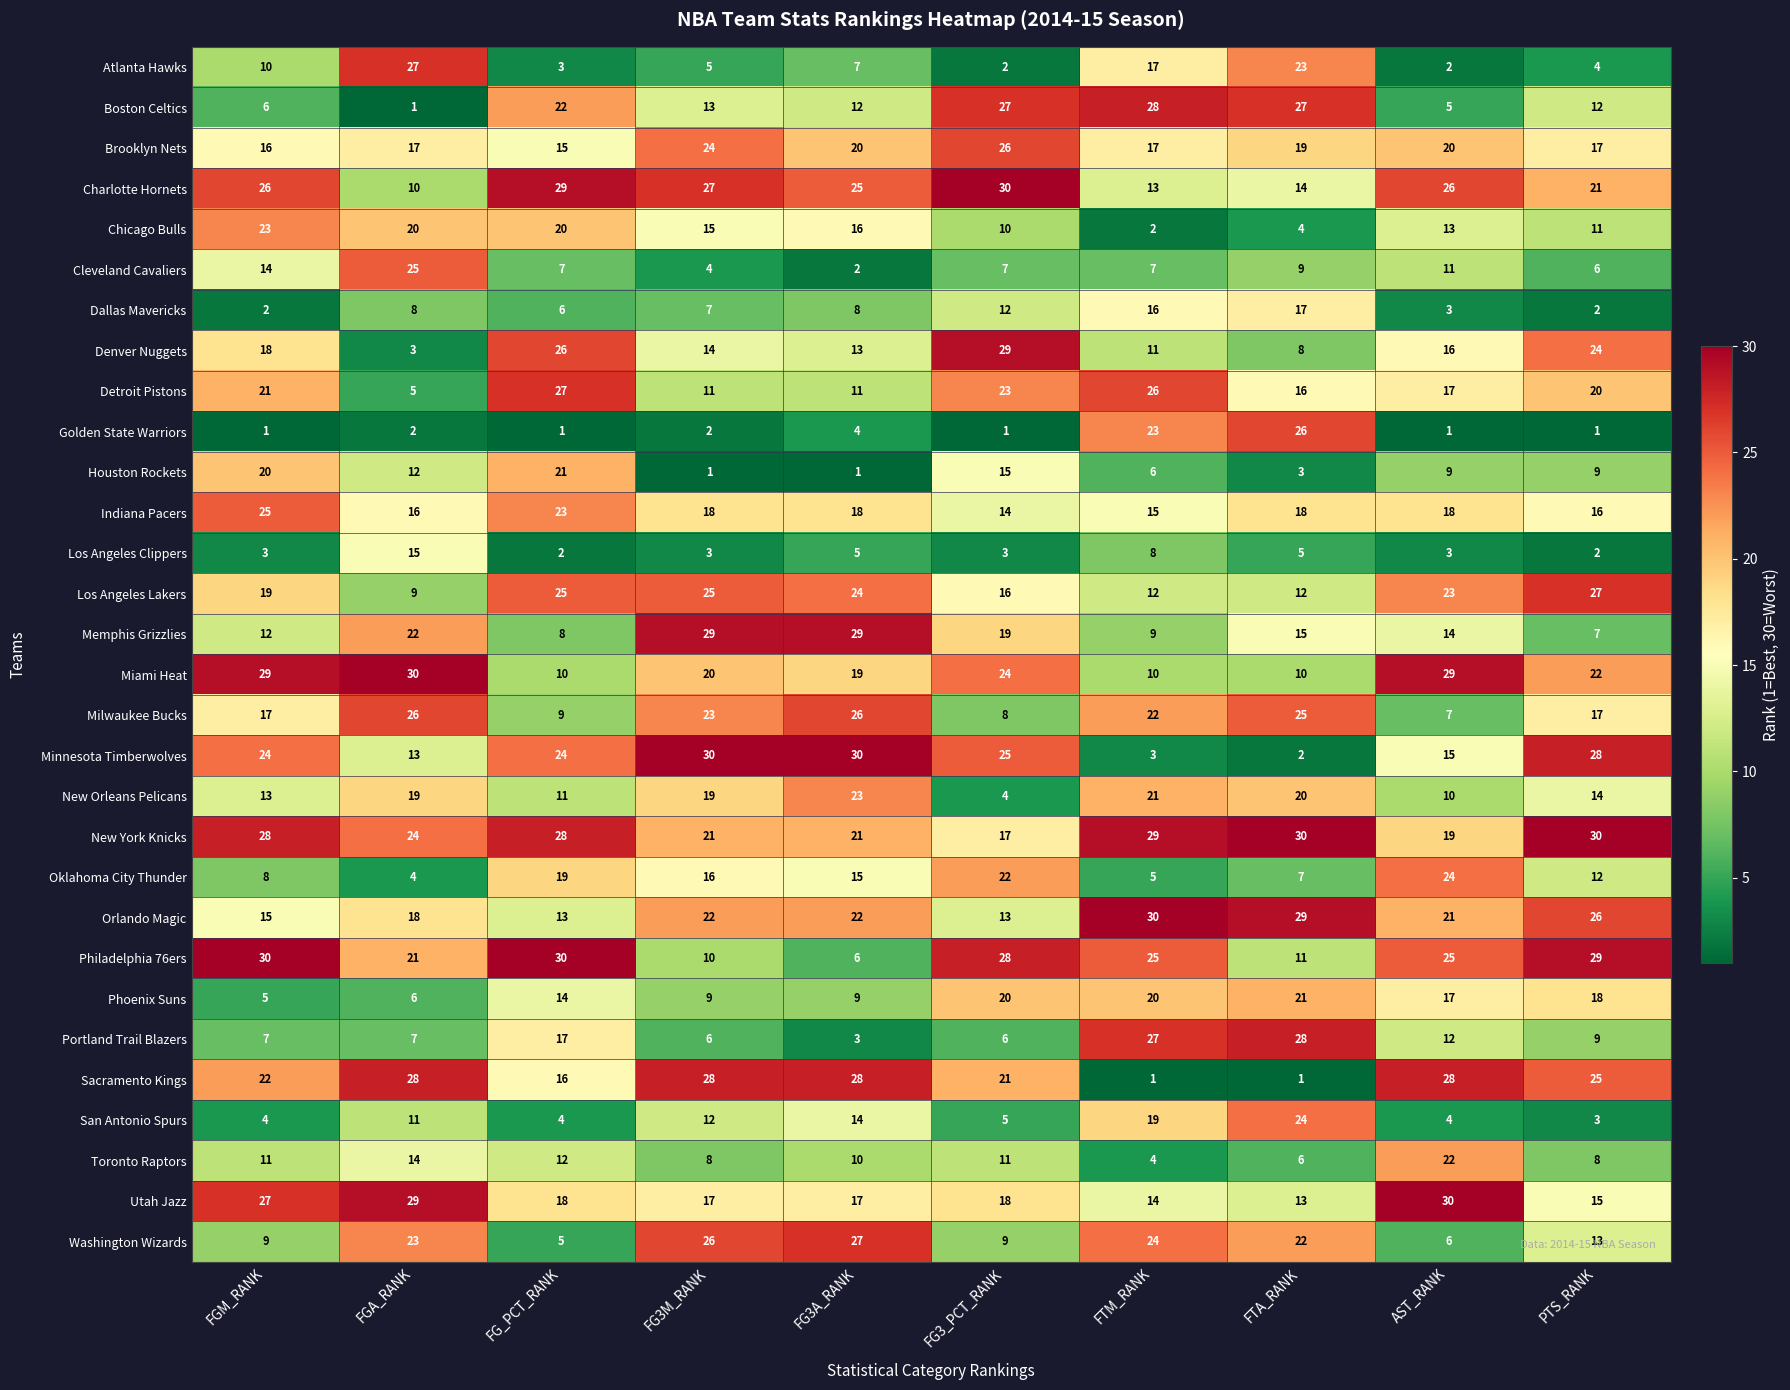

Which series changed the most between FGA_RANK and FG_PCT_RANK?

Atlanta Hawks